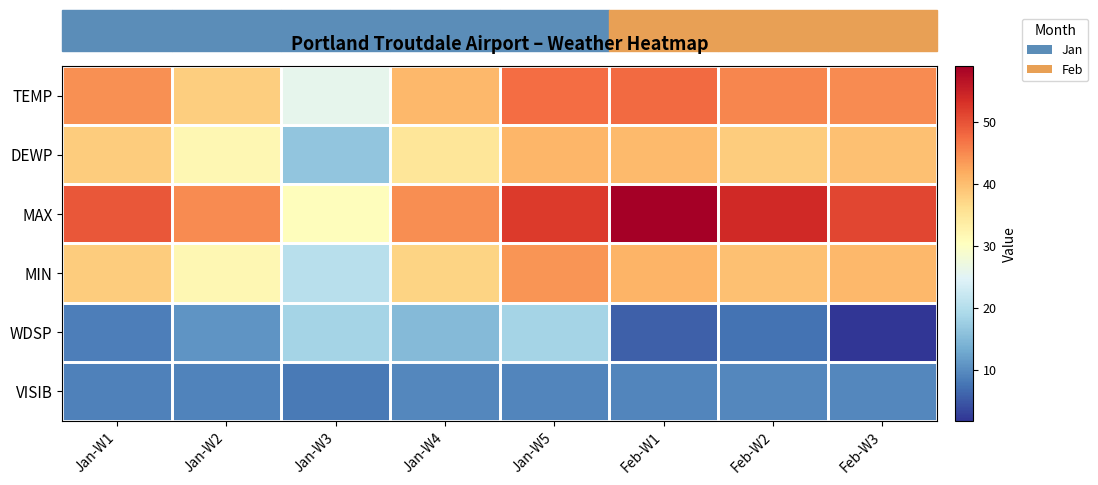

Reading right to left, list all the values displayed in this chart.

TEMP: Feb-W3=44.9	Feb-W2=45.4	Feb-W1=47.8	Jan-W5=47.6	Jan-W4=40.5	Jan-W3=25.8	Jan-W2=38.1	Jan-W1=44.3
DEWP: Feb-W3=39.7	Feb-W2=38.3	Feb-W1=40.4	Jan-W5=40.8	Jan-W4=35.0	Jan-W3=16.5	Jan-W2=31.8	Jan-W1=38.4
MAX: Feb-W3=51.0	Feb-W2=54.0	Feb-W1=59.1	Jan-W5=52.3	Jan-W4=44.7	Jan-W3=30.8	Jan-W2=44.8	Jan-W1=49.5
MIN: Feb-W3=40.6	Feb-W2=39.6	Feb-W1=41.1	Jan-W5=43.8	Jan-W4=37.4	Jan-W3=20.3	Jan-W2=31.8	Jan-W1=38.3
WDSP: Feb-W3=1.7	Feb-W2=7.4	Feb-W1=5.7	Jan-W5=18.4	Jan-W4=15.0	Jan-W3=18.5	Jan-W2=10.8	Jan-W1=8.6
VISIB: Feb-W3=9.5	Feb-W2=9.3	Feb-W1=9.1	Jan-W5=9.3	Jan-W4=9.3	Jan-W3=8.1	Jan-W2=9.0	Jan-W1=8.8